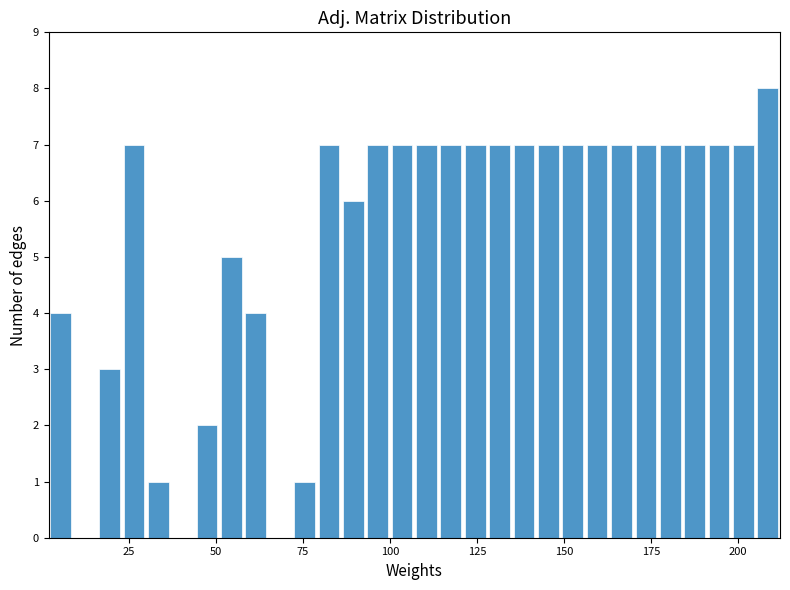

Around what value on the x-axis is the tallest bar? Give the approximate position of its centre, as read against the axis.

210